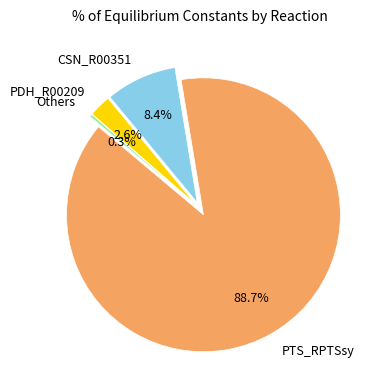

What is the largest slice in the pie chart?

PTS_RPTSsy